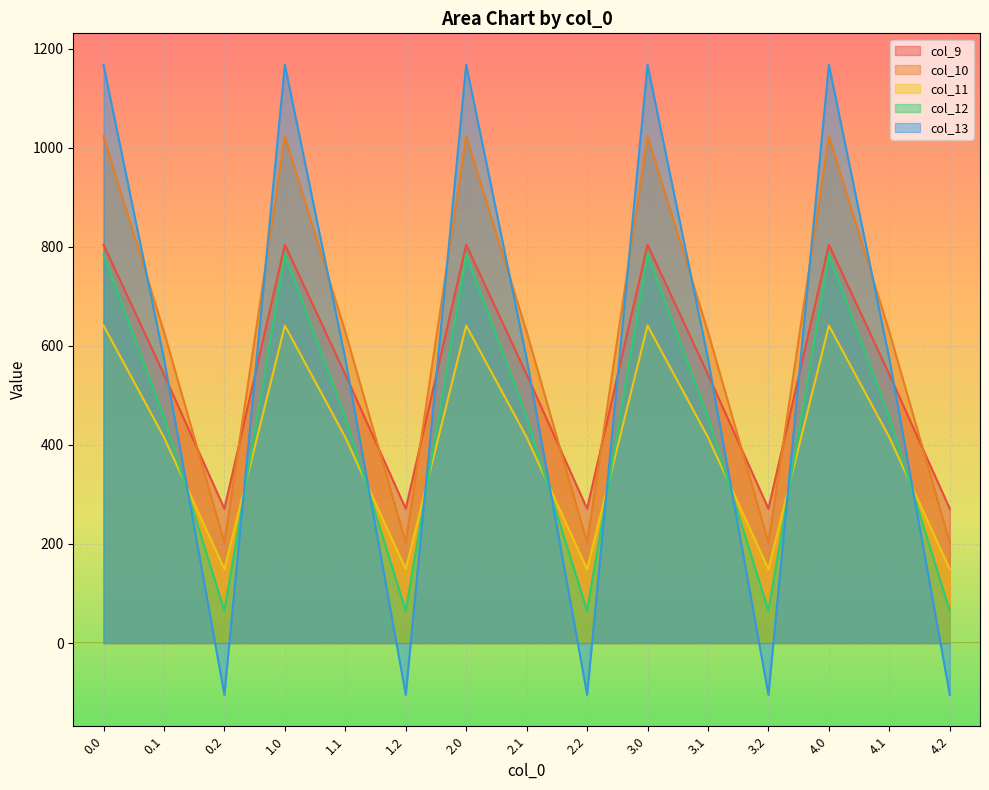

Reading right to left, list all the values displayed in this chart.

col_9: 4.2=271.1	4.1=542.1	4.0=804.0	3.2=271.1	3.1=542.1	3.0=804.0	2.2=271.1	2.1=542.1	2.0=804.0	1.2=271.1	1.1=542.1	1.0=804.0	0.2=271.1	0.1=542.1	0.0=804.0
col_10: 4.2=202.5	4.1=628.1	4.0=1023.2	3.2=202.5	3.1=628.1	3.0=1023.2	2.2=202.5	2.1=628.1	2.0=1023.2	1.2=202.5	1.1=628.1	1.0=1023.2	0.2=202.5	0.1=628.1	0.0=1023.2
col_11: 4.2=149.1	4.1=415.4	4.0=640.9	3.2=149.1	3.1=415.4	3.0=640.9	2.2=149.1	2.1=415.4	2.0=640.9	1.2=149.1	1.1=415.4	1.0=640.9	0.2=149.1	0.1=415.4	0.0=640.9
col_12: 4.2=65.2	4.1=456.1	4.0=784.4	3.2=65.2	3.1=456.1	3.0=784.4	2.2=65.2	2.1=456.1	2.0=784.4	1.2=65.2	1.1=456.1	1.0=784.4	0.2=65.2	0.1=456.1	0.0=784.4
col_13: 4.2=-104.4	4.1=574.0	4.0=1167.2	3.2=-104.4	3.1=574.0	3.0=1167.2	2.2=-104.4	2.1=574.0	2.0=1167.2	1.2=-104.4	1.1=574.0	1.0=1167.2	0.2=-104.4	0.1=574.0	0.0=1167.2